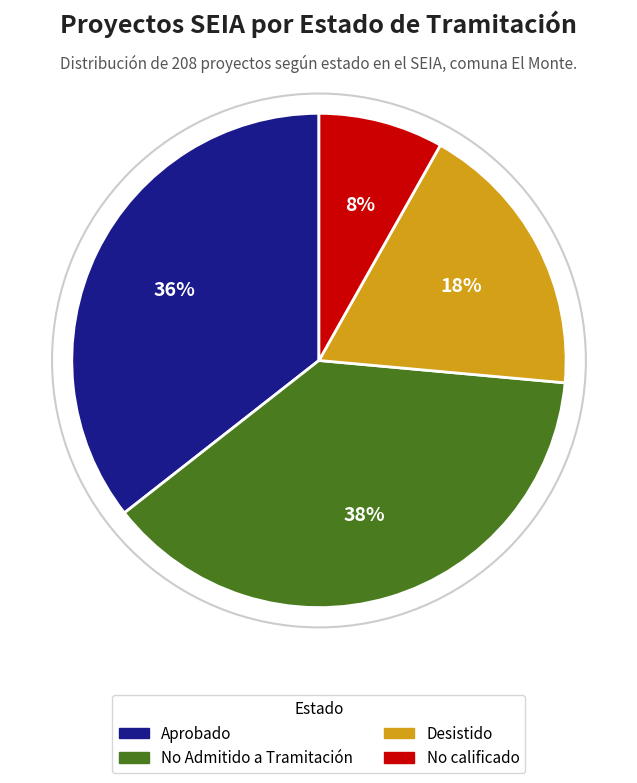

To the nearest percent, what is the difference between the largest and smallest slice percentages?

30%